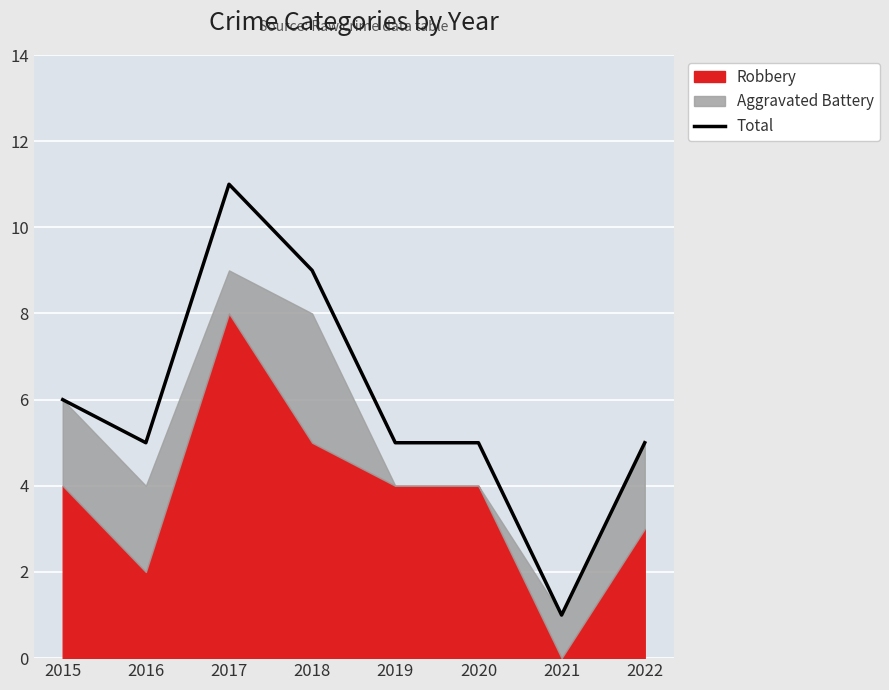

The value of Total at 2019 is 5. True or false?

True